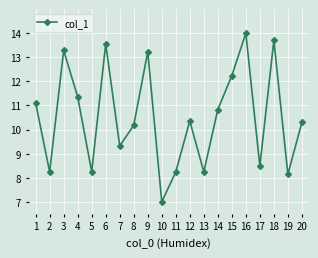

At which category does the chart reach its peak across all series?

16